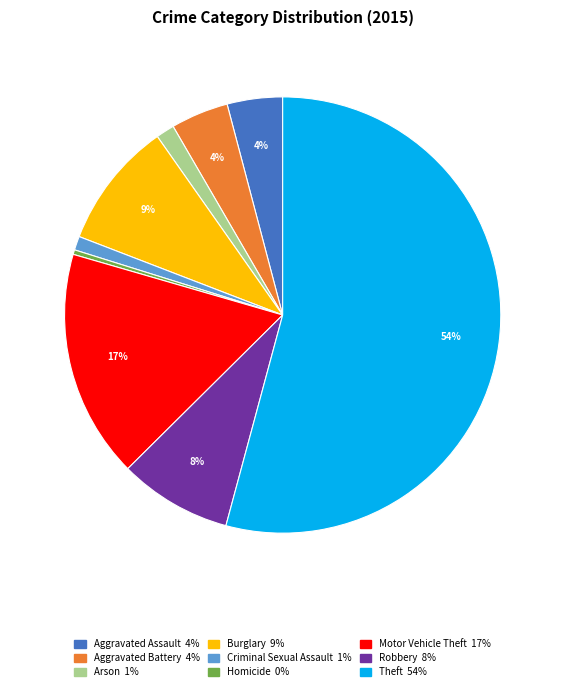

To the nearest percent, what percentage of the pie is Robbery?

8%